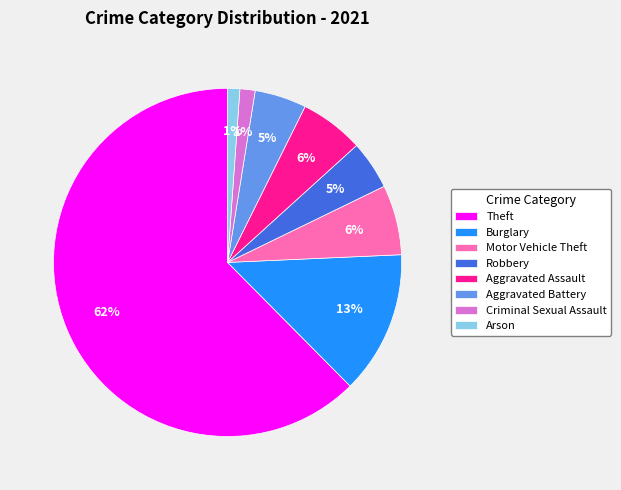

Combined, do Aggravated Assault and Motor Vehicle Theft account for over 50%?

No